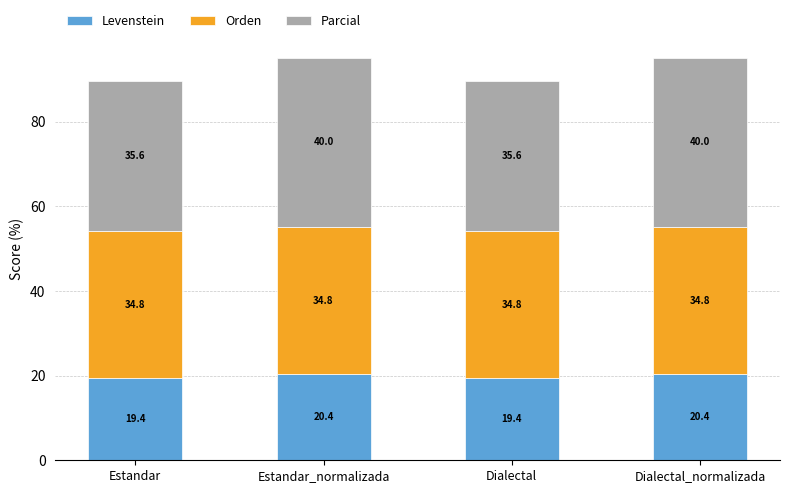

What is the difference between the maximum and minimum values in the Levenstein series?

1.0